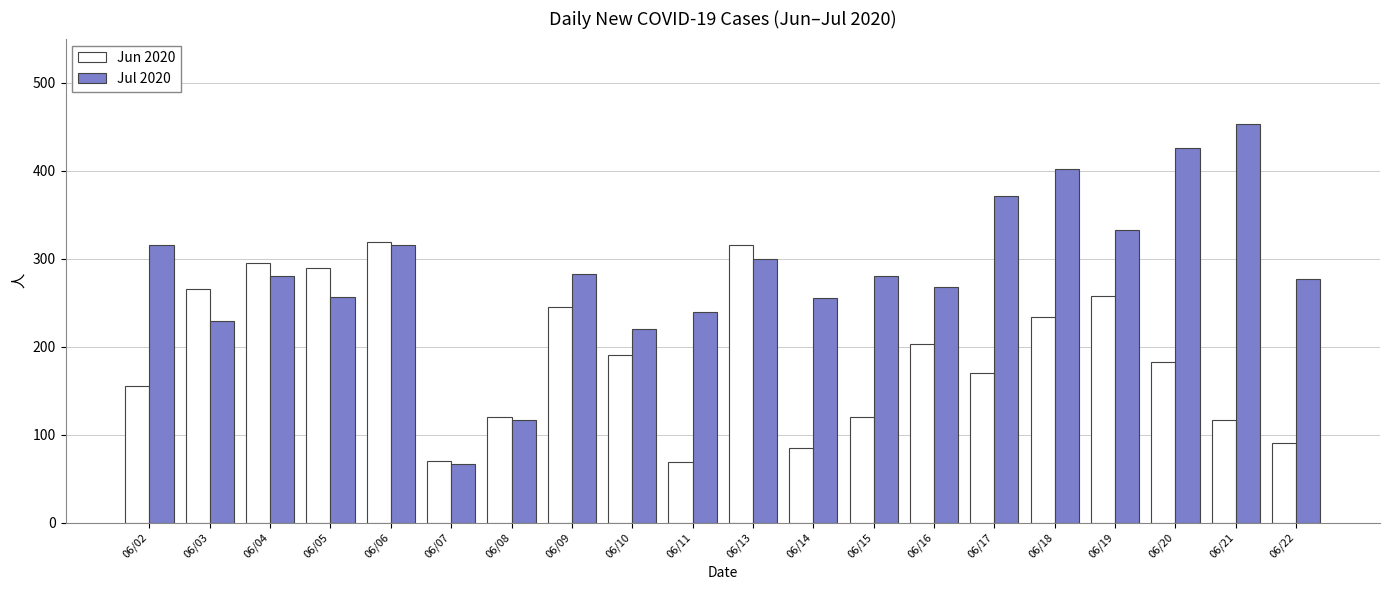

What is the minimum value for Jul 2020?

67